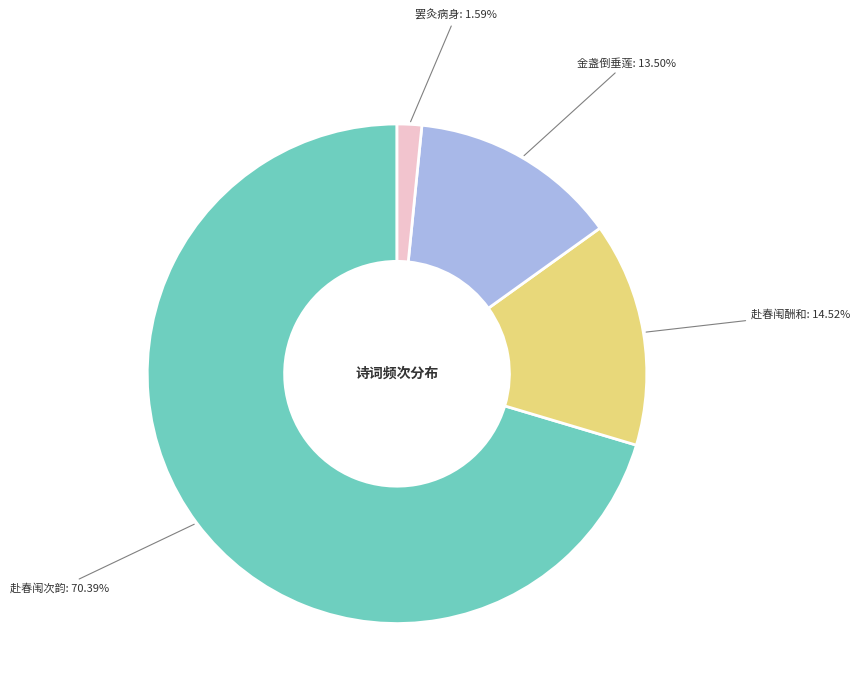

Is the sum of 赴春闱酬和 and 金盏倒垂莲 greater than half?

No